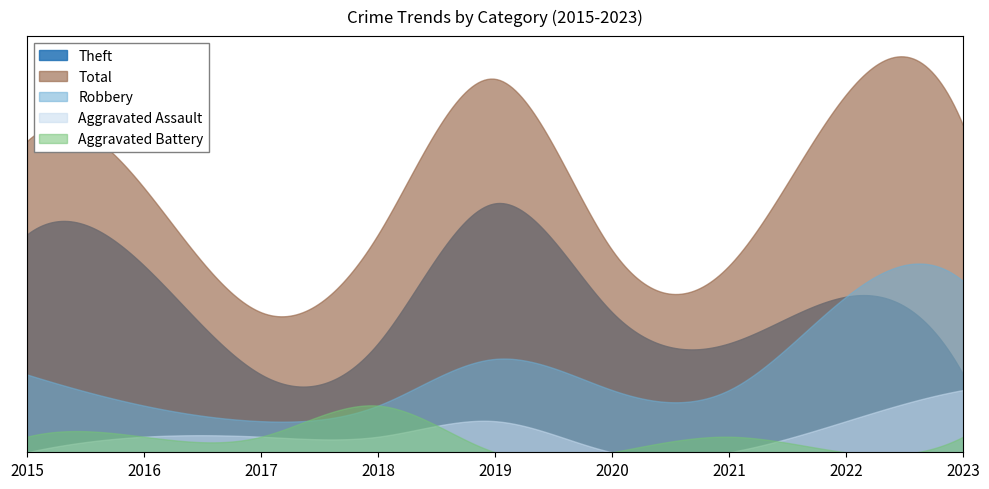

What is the maximum value shown in the chart?

24